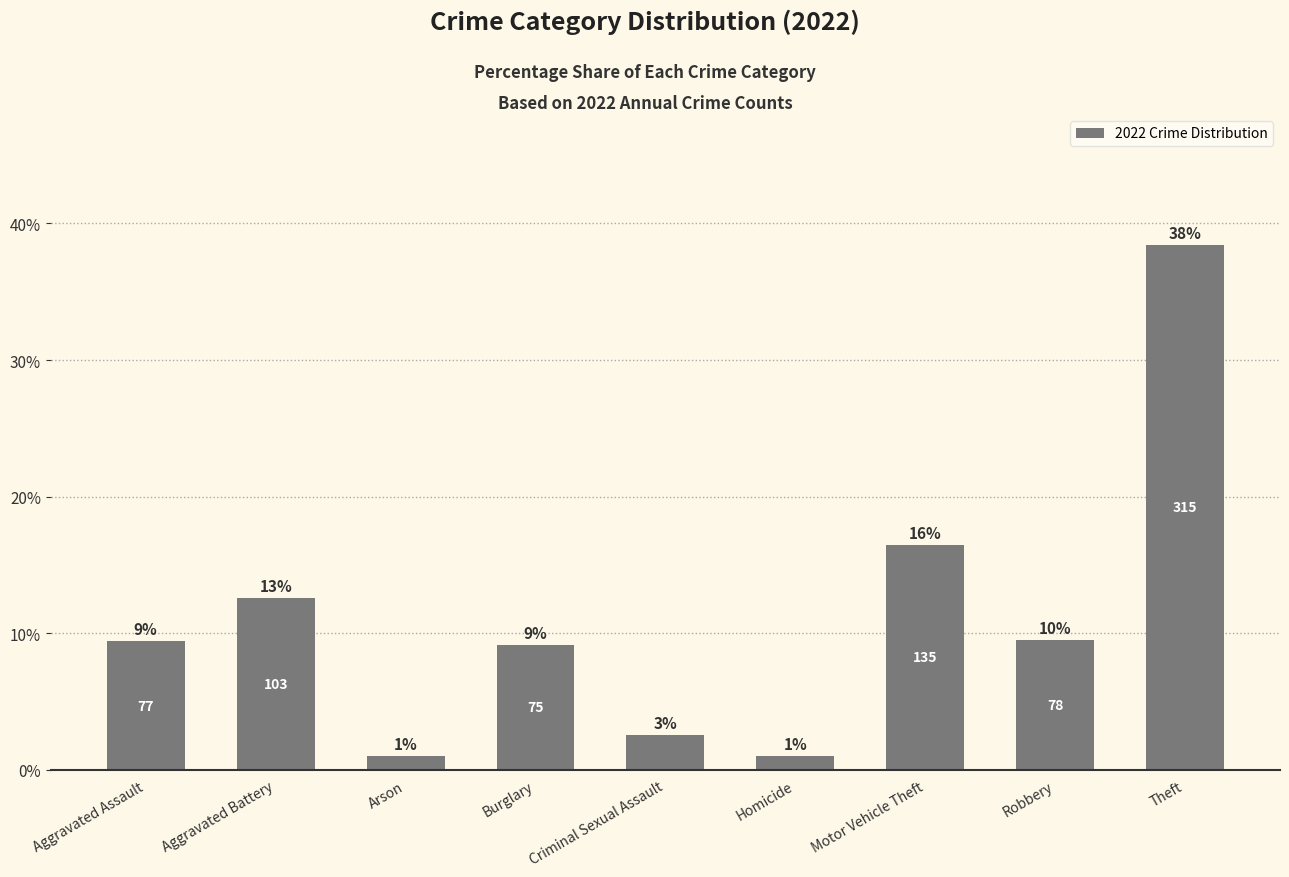

How many bars are there in total?

9